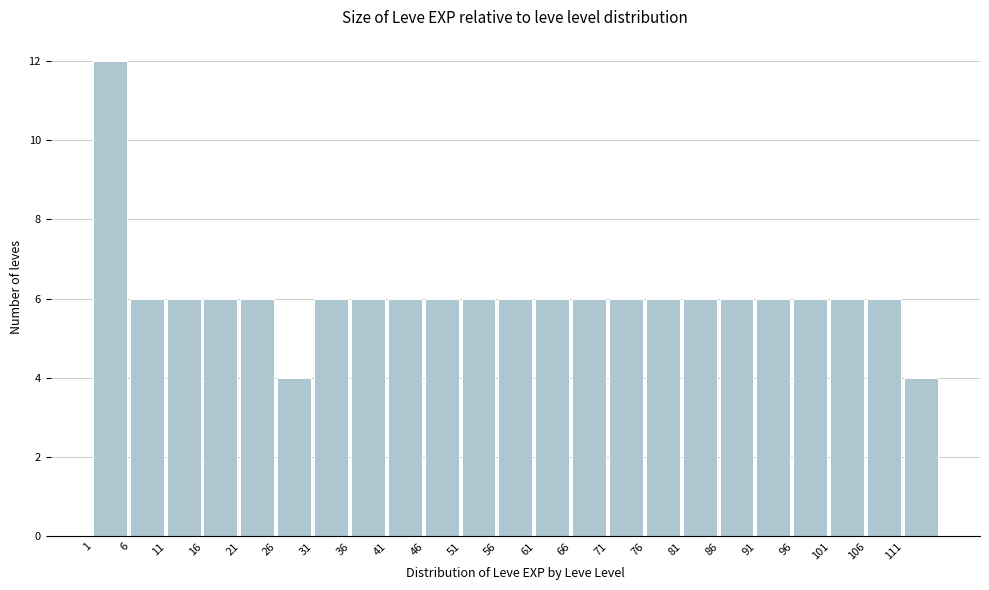

How tall is the bar that spans 46 to 51 on the x-axis? The values are not printed on the chart, so give them approximately, as read against the axis.

6